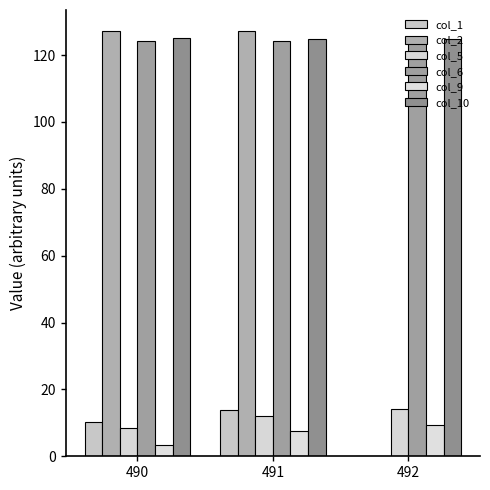

What is the spread (max minus min) of values at 492?

124.8